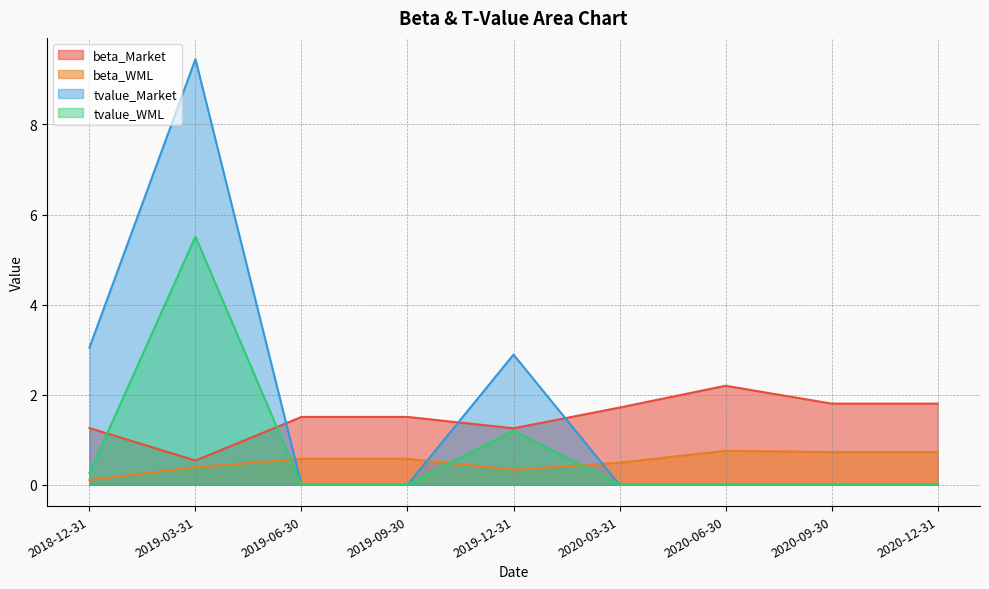

What is the approximate value of beta_WML at 2020-03-31?

0.5